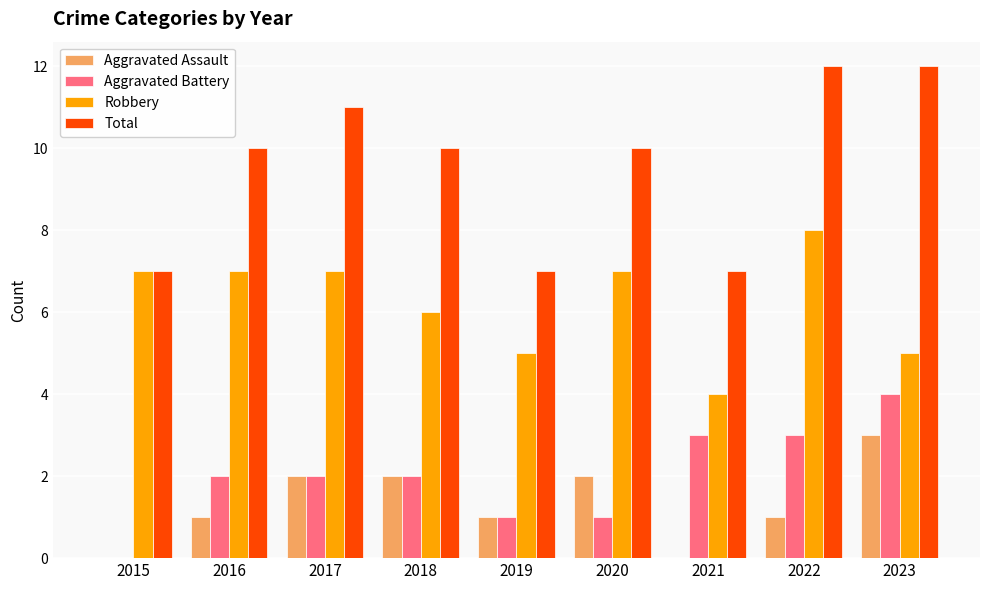

What are all the series names shown in the legend?

Aggravated Assault, Aggravated Battery, Robbery, Total